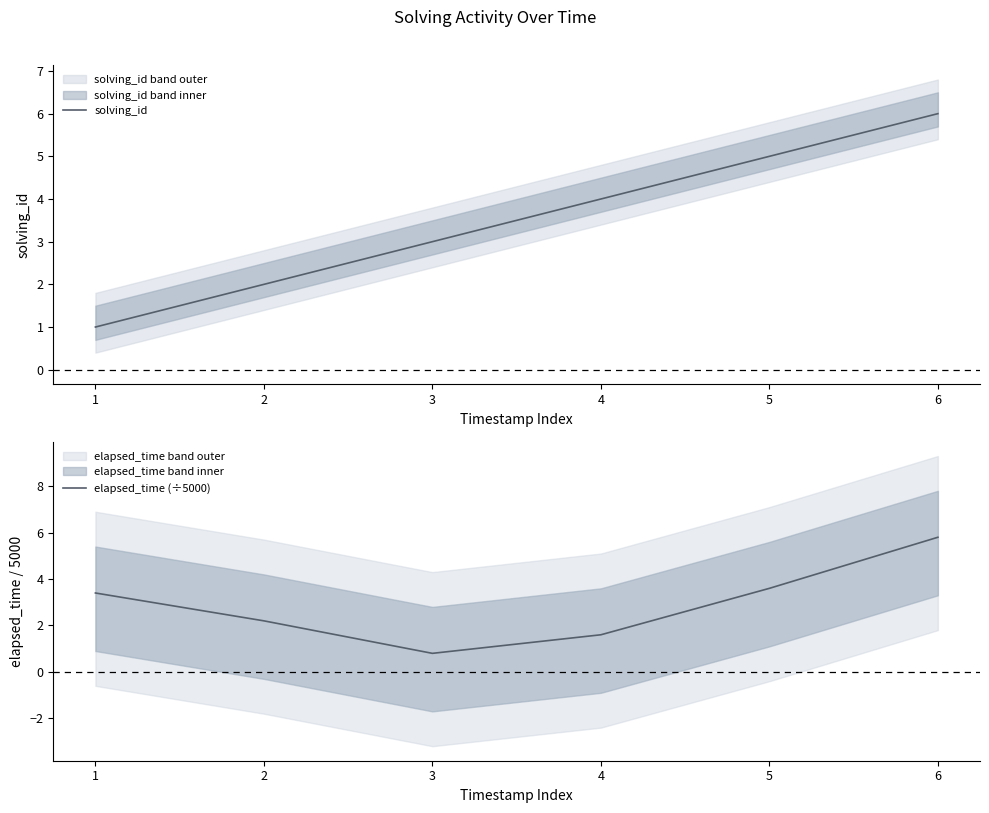

What is the sum of all elapsed_time (÷5000) values?

17.4